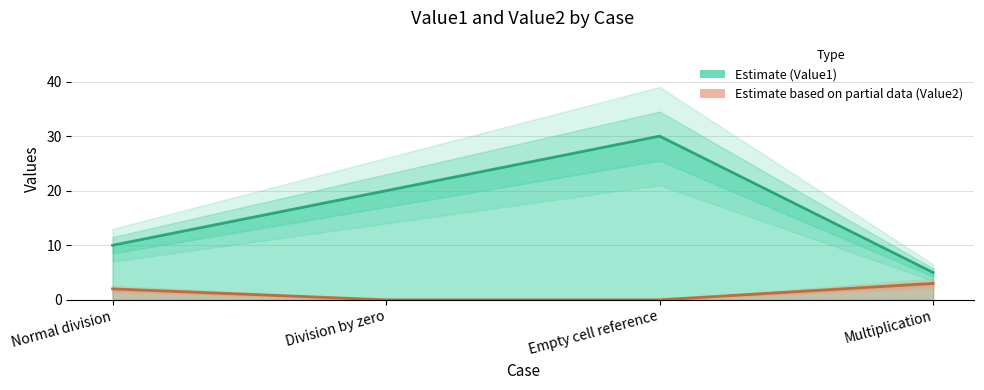

What are all the series names shown in the legend?

Value1, Value2